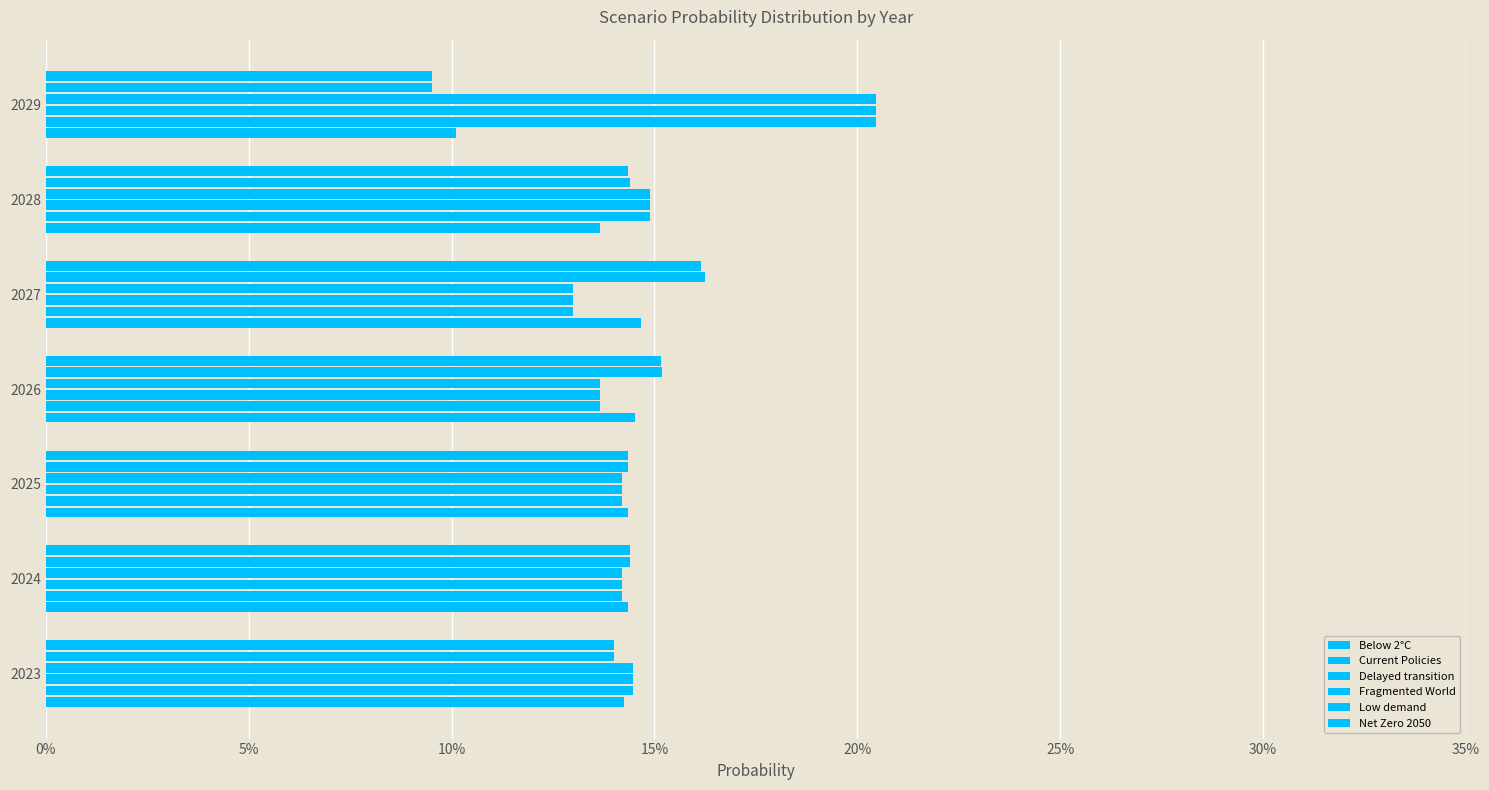

Which series has the largest total across all categories?

Current Policies